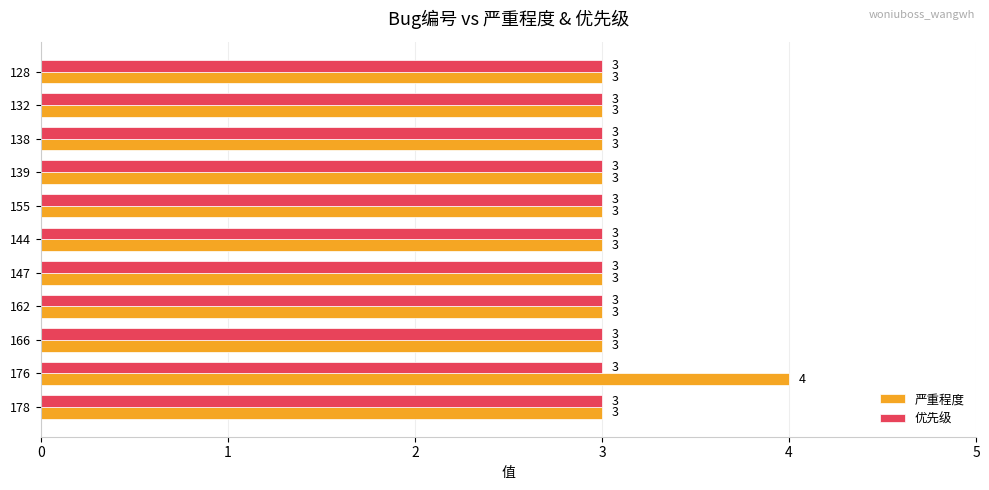

Between 176 and 147, which series saw the biggest shift?

严重程度